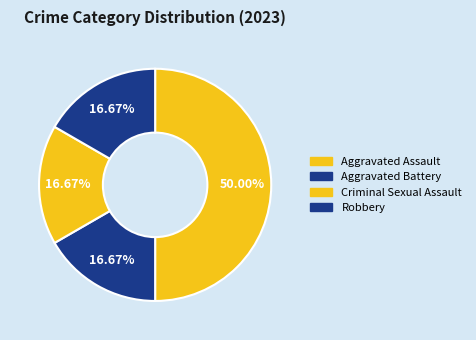

To the nearest percent, what is the average slice percentage?

25%